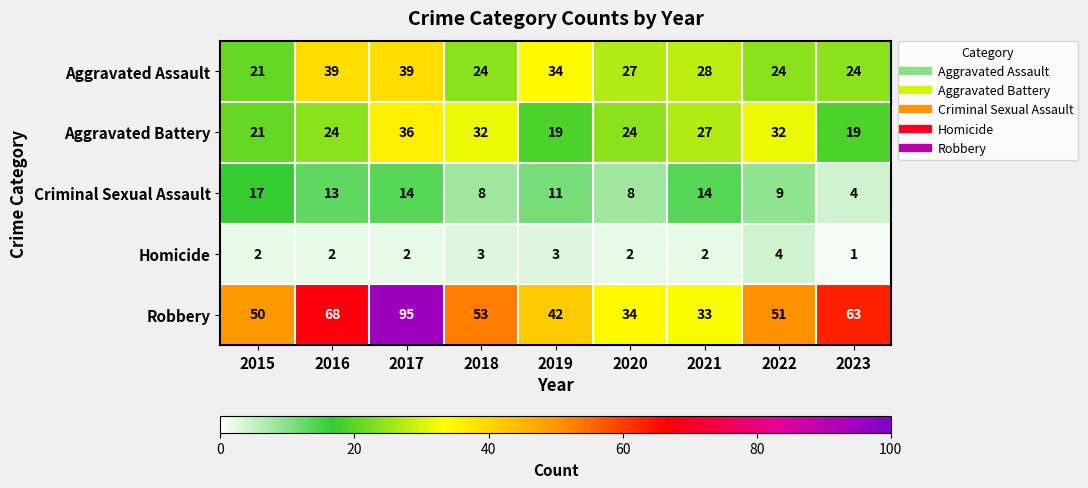

How many Homicide values are between 2 and 3?

7